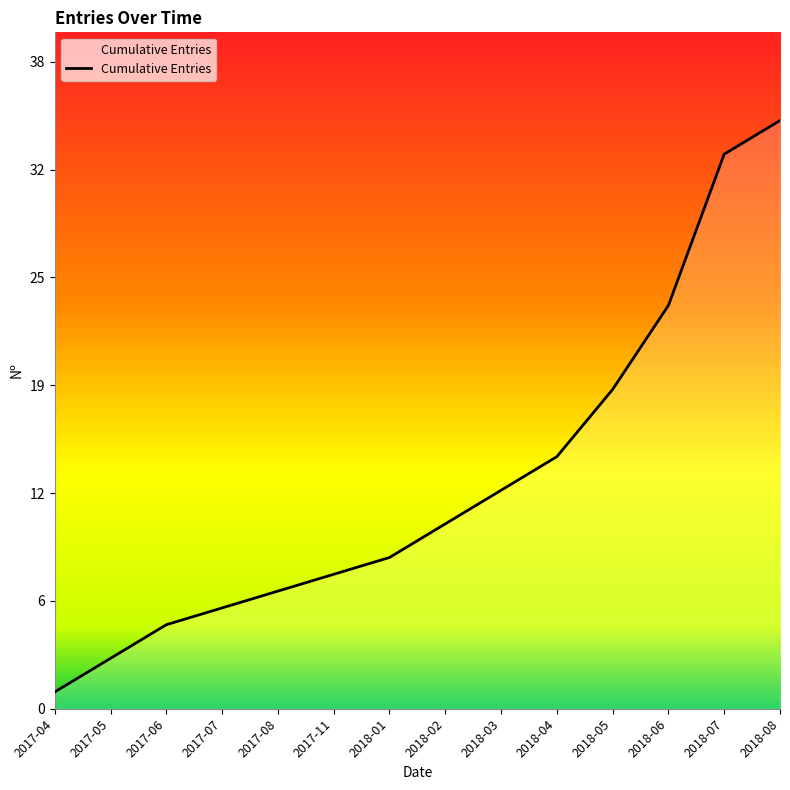

The value at 2018-06 is 24. True or false?

True